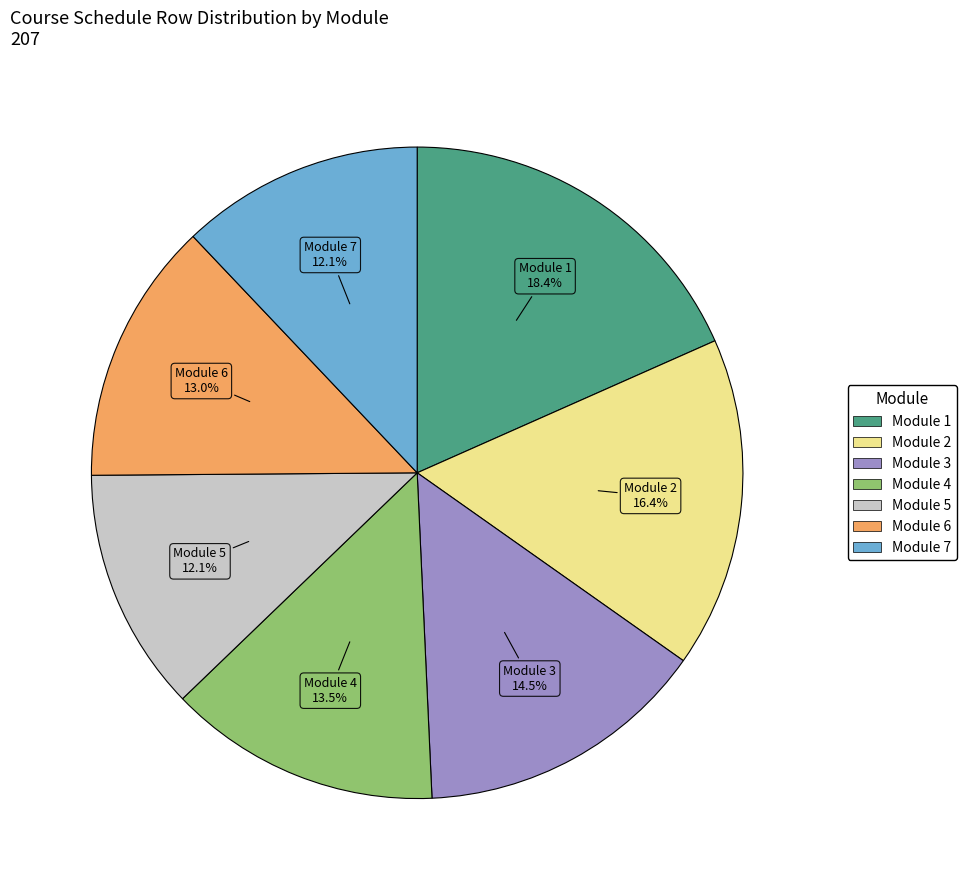

Is it true that Module 2 is 16% of the pie?

True